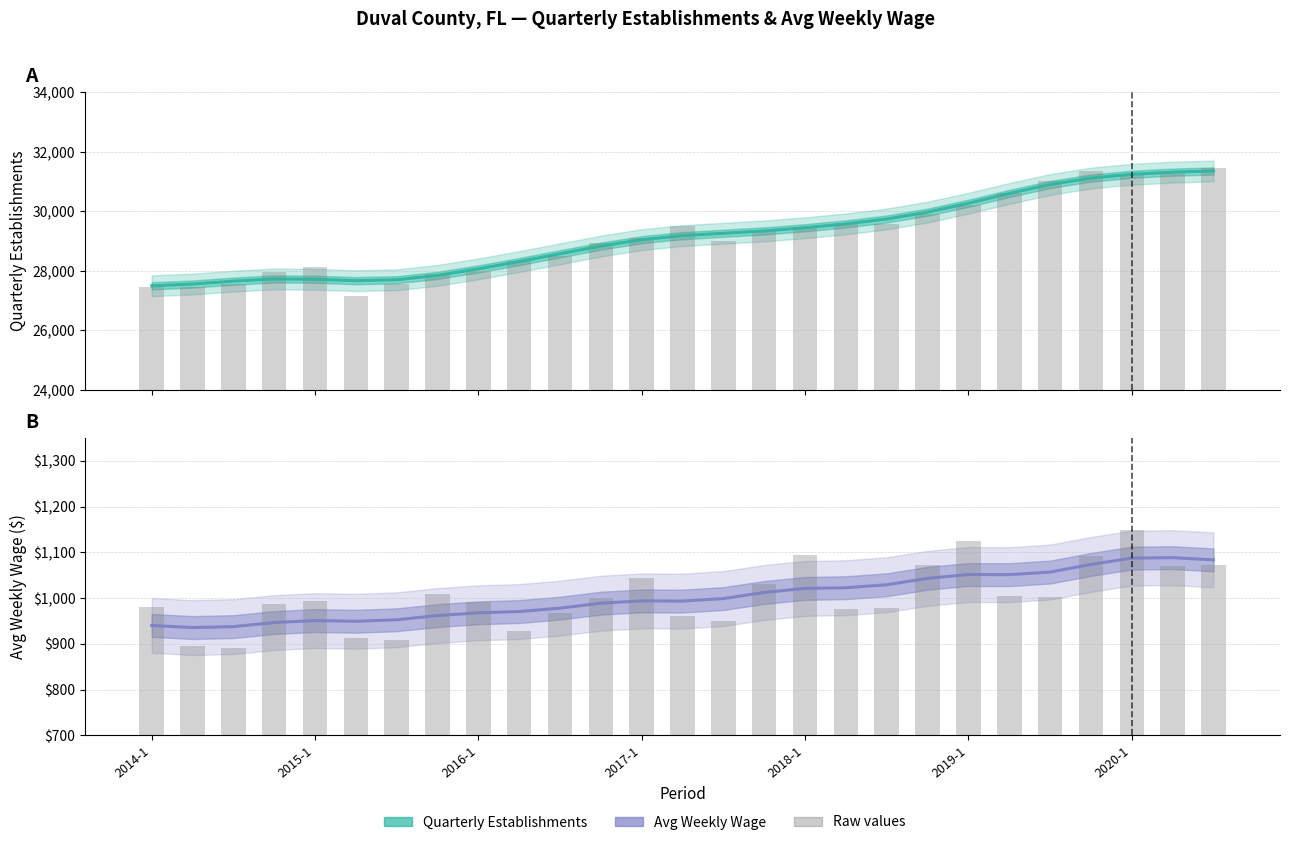

True or false: Quarterly Establishments has a value of 19453.4 at 2016-1.

False